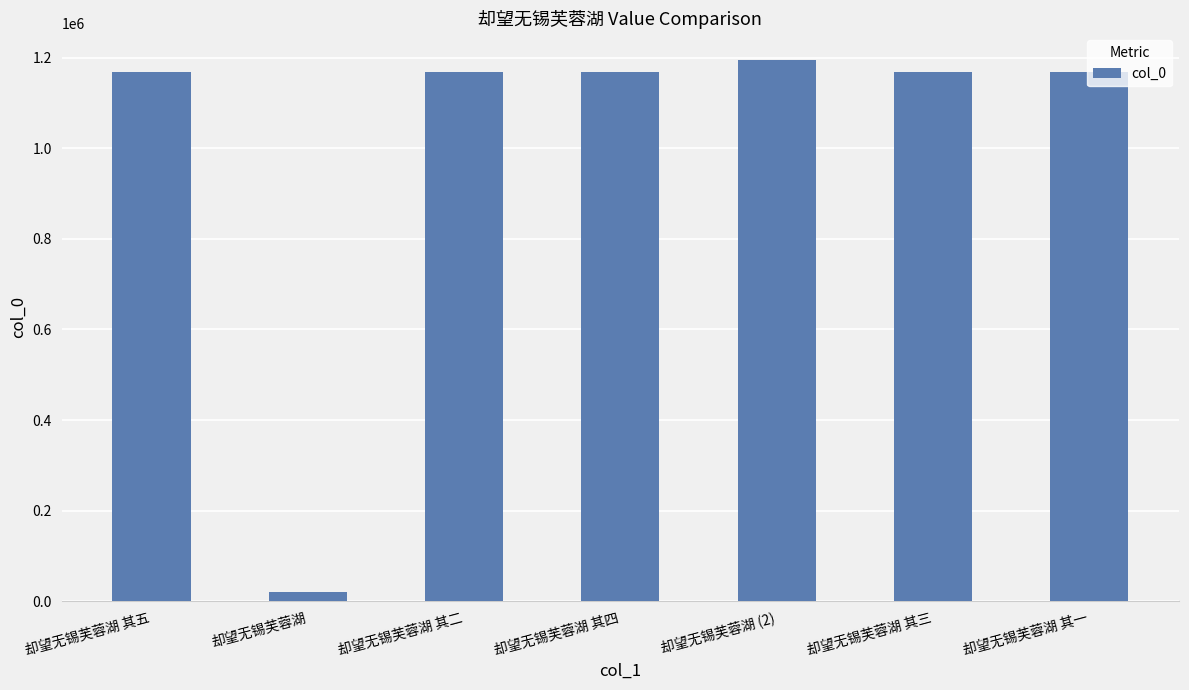

How many data points does each series have?

7